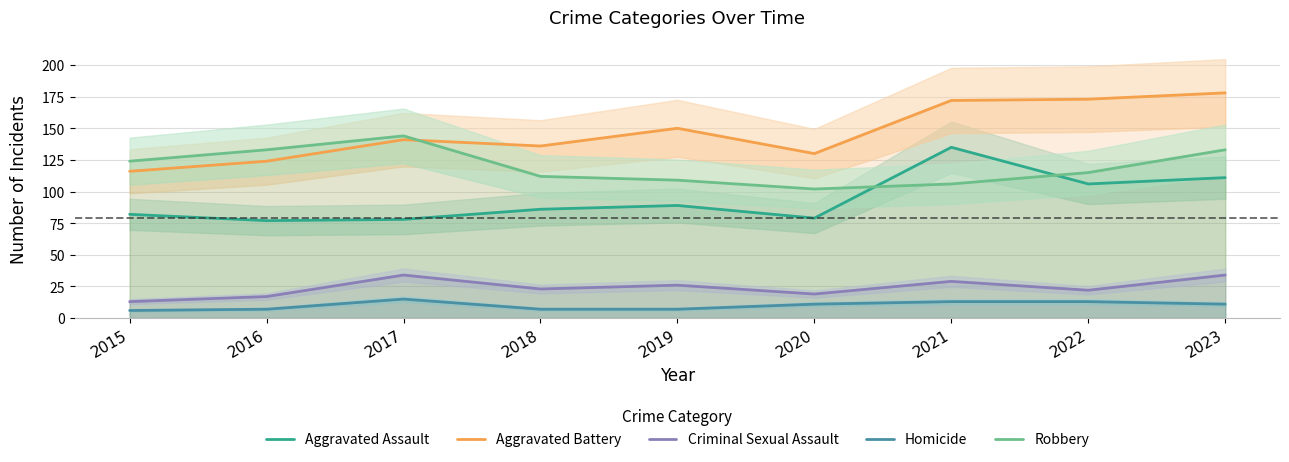

Is it true that Robbery equals 106 at 2021?

True